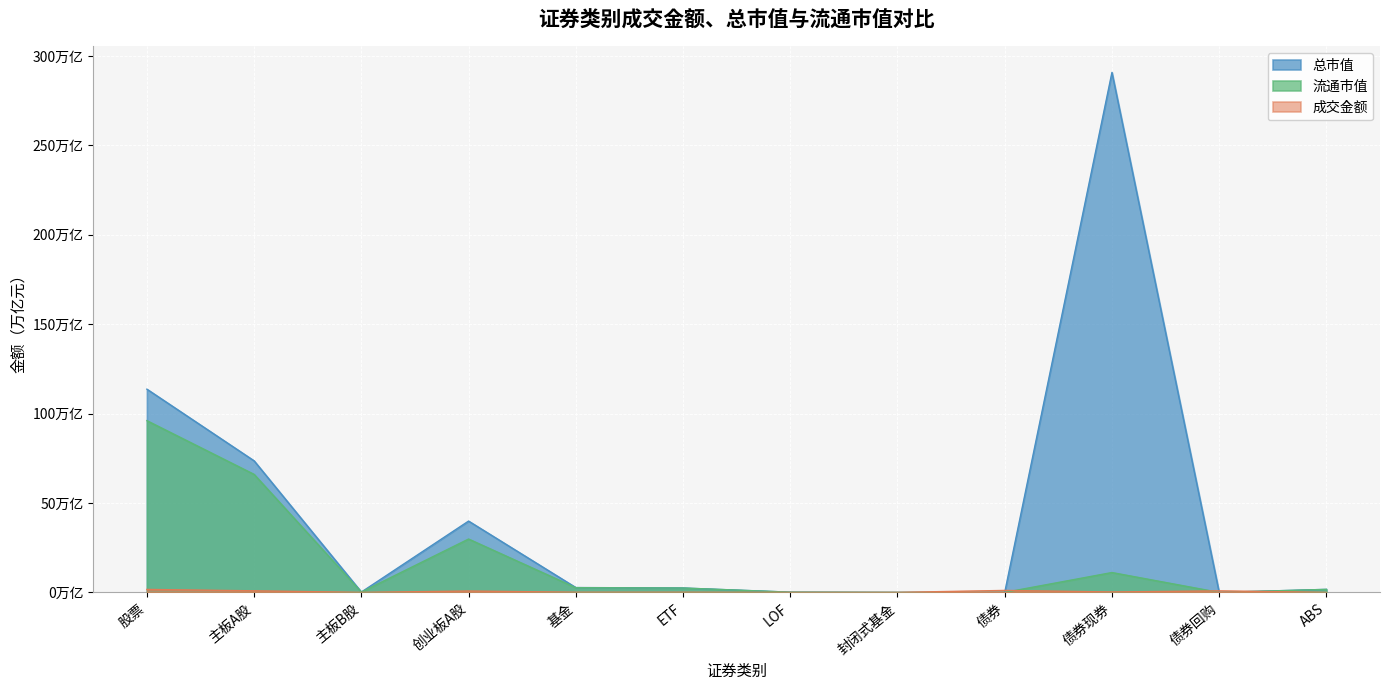

What is the spread (max minus min) of values at 基金?

2.6